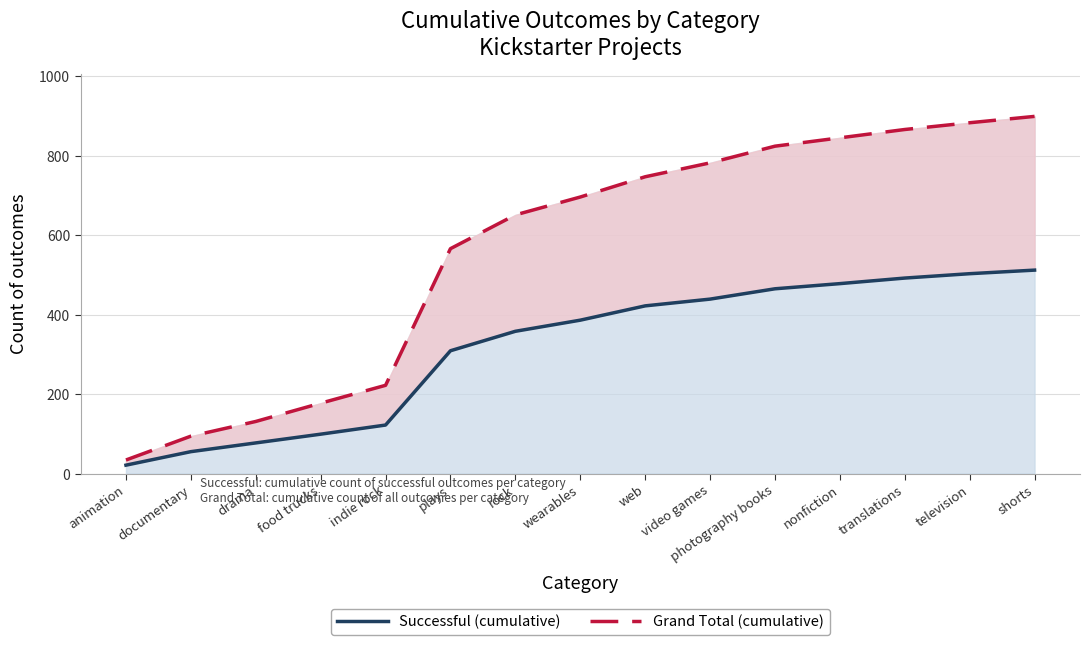

At which category is the sum across all series the highest?

shorts